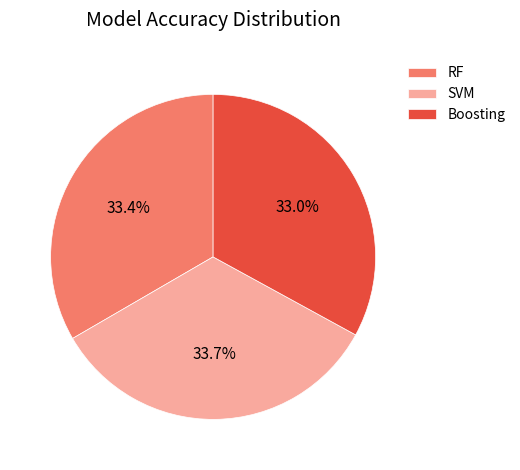

What percentage is NOT represented by RF?

66.6%